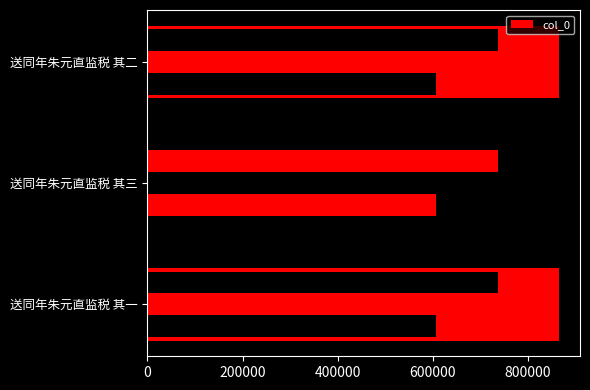

Does the chart contain stacked bars?

No